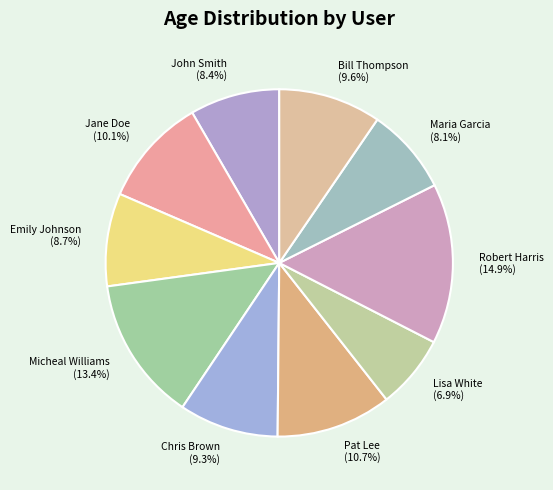

What portion of the pie excludes Bill Thompson?

90.4%